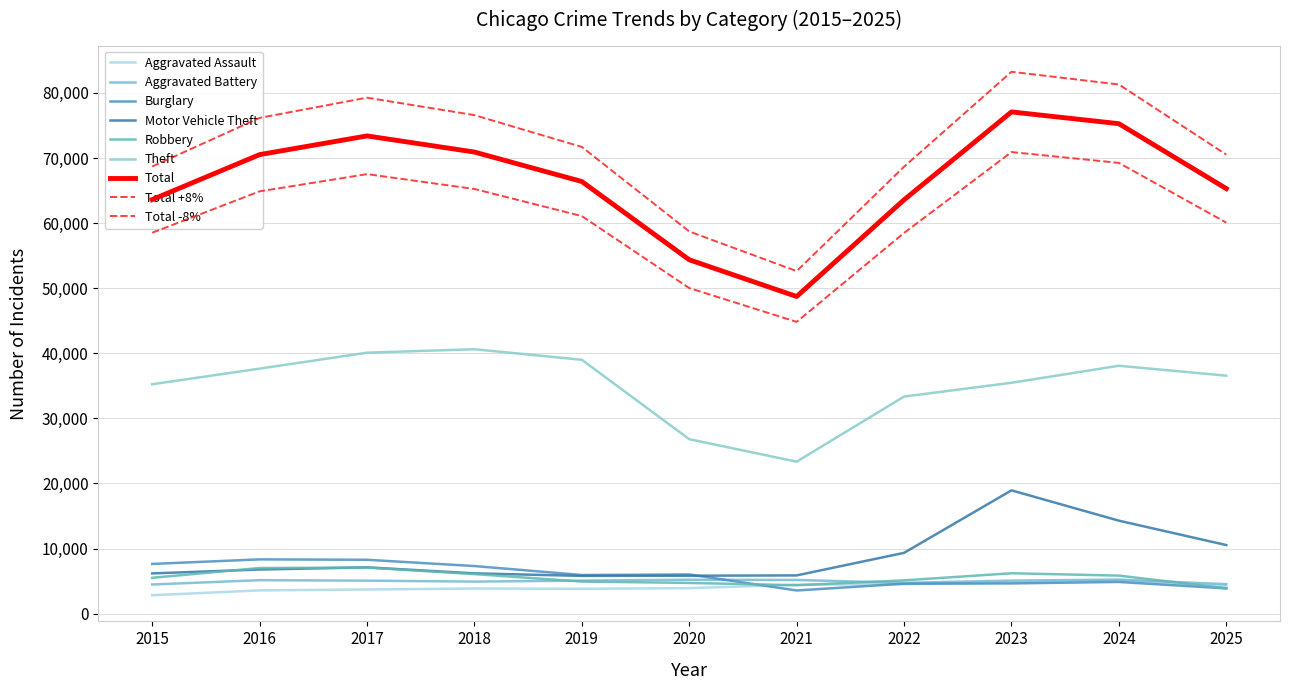

Where does the Aggravated Assault series first go above 3921?

2021